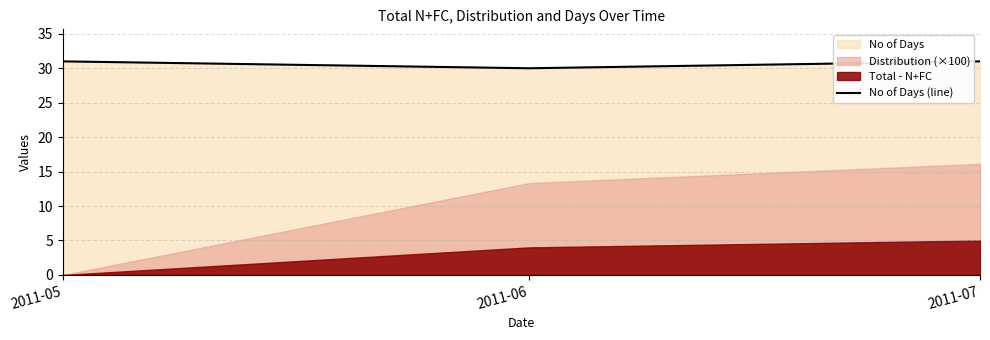

Does the chart have visible grid lines?

Yes